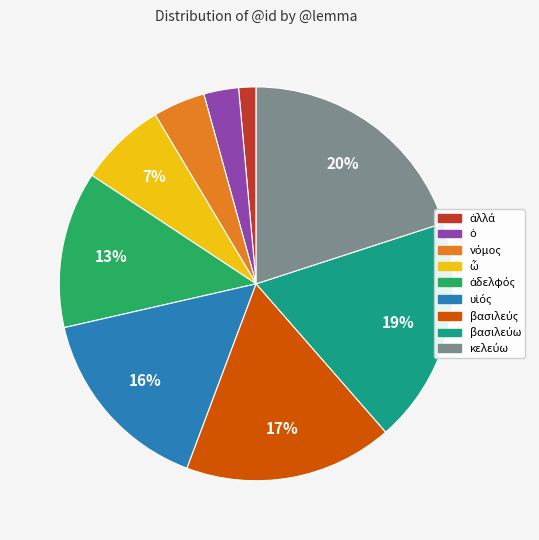

Is there any slice that represents more than half of the pie?

No